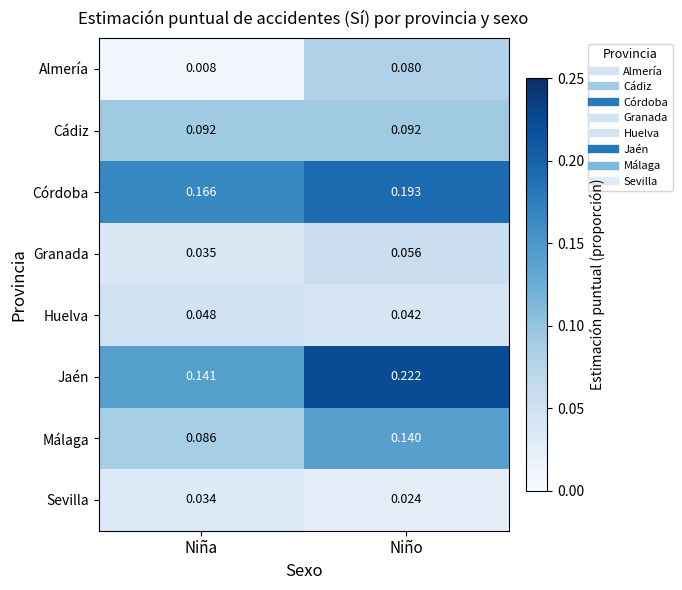

Where is Huelva nearest to the value 0?

Niño